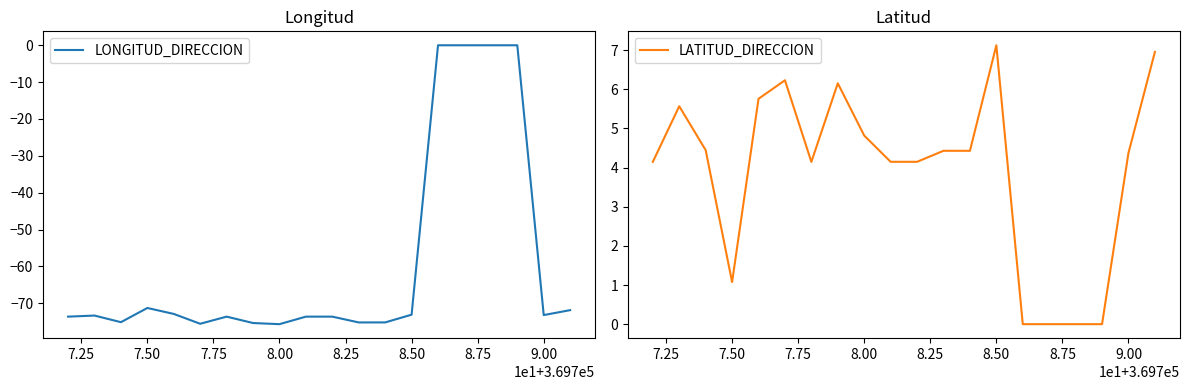

What are all the series names shown in the legend?

LONGITUD_DIRECCION, LATITUD_DIRECCION